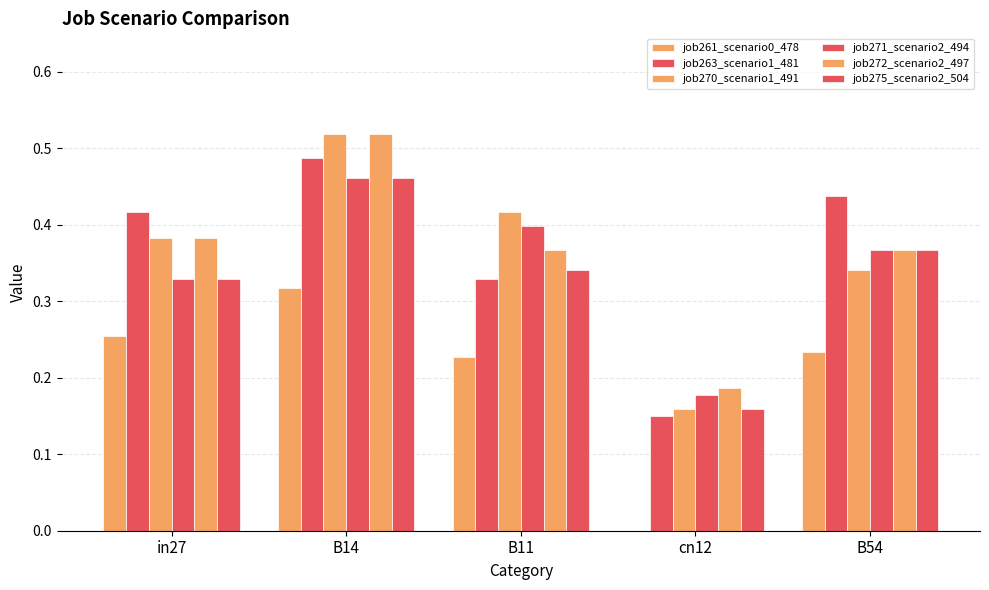

Does the chart contain stacked bars?

No